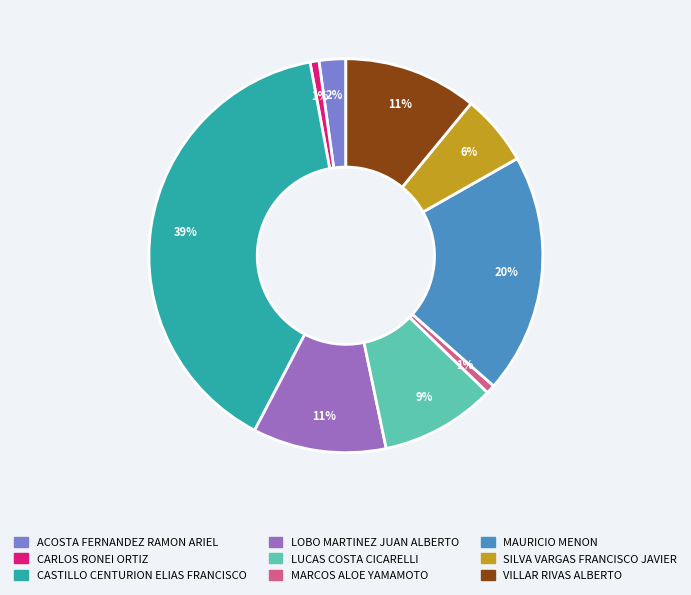

To the nearest percent, what is the average slice percentage?

11%